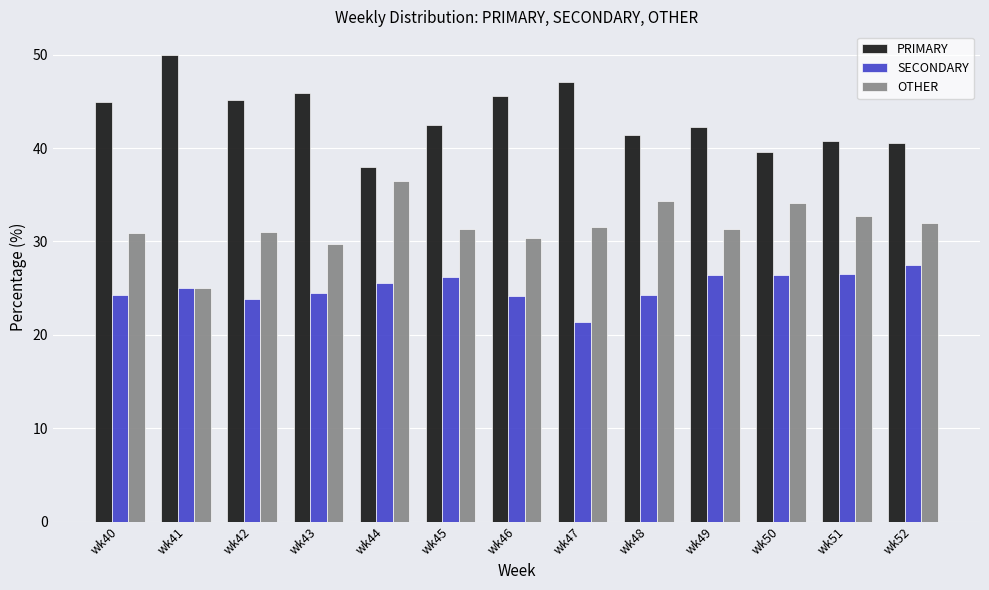

Is it true that OTHER equals 19.4 at wk47?

False